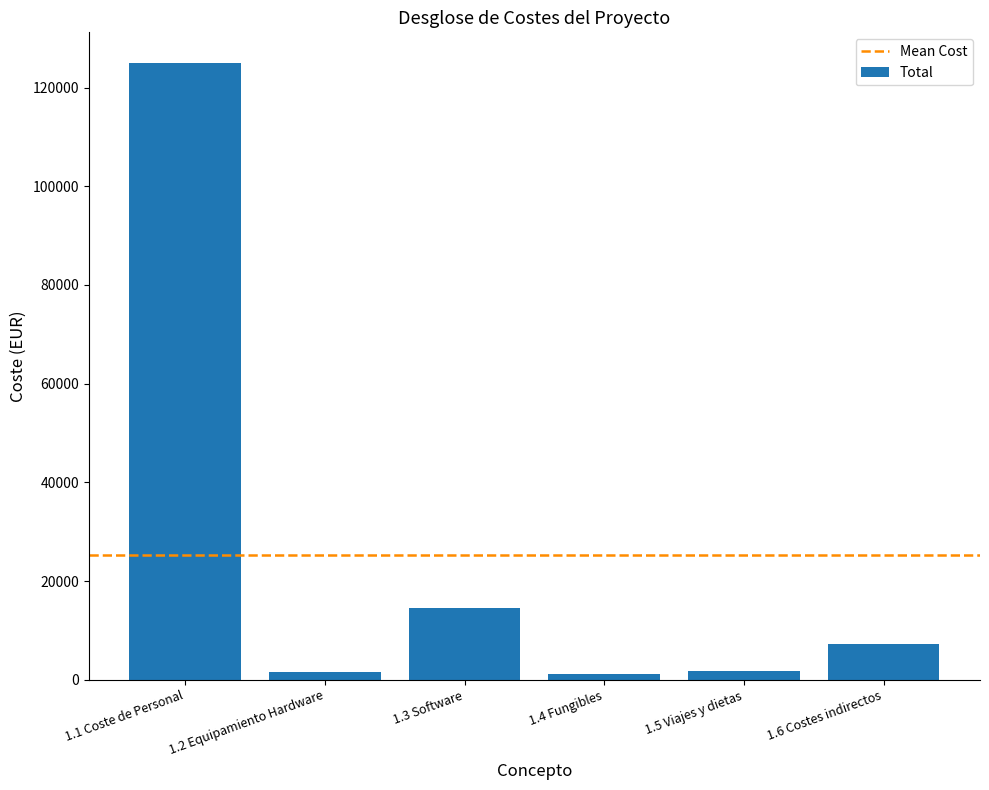

How many data points are less than 7200?

3